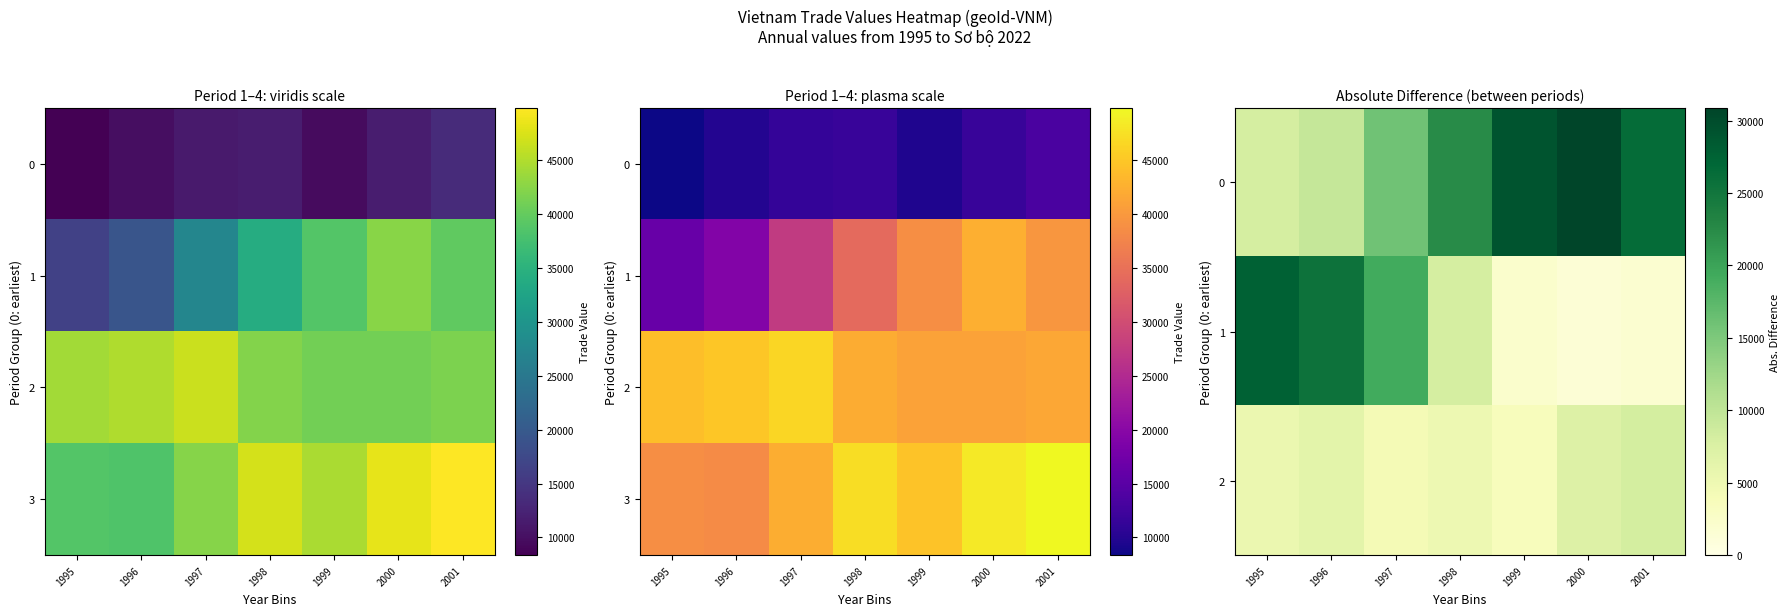

At which category is the sum across all series the highest?

2000